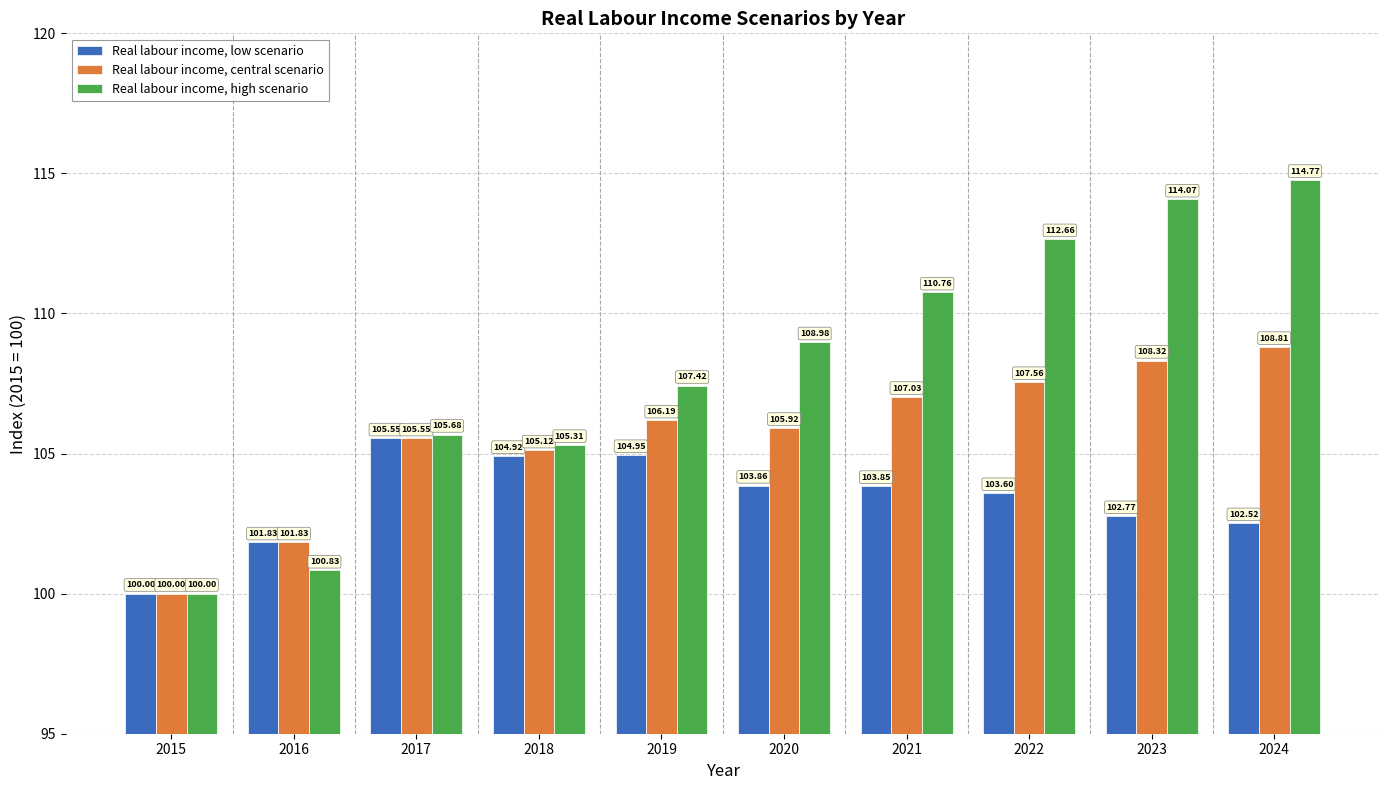

At which category is the sum across all series the highest?

2024